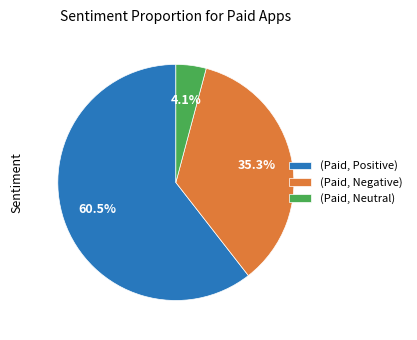

Rank the categories by value from highest to lowest.

(Paid, Positive), (Paid, Negative), (Paid, Neutral)